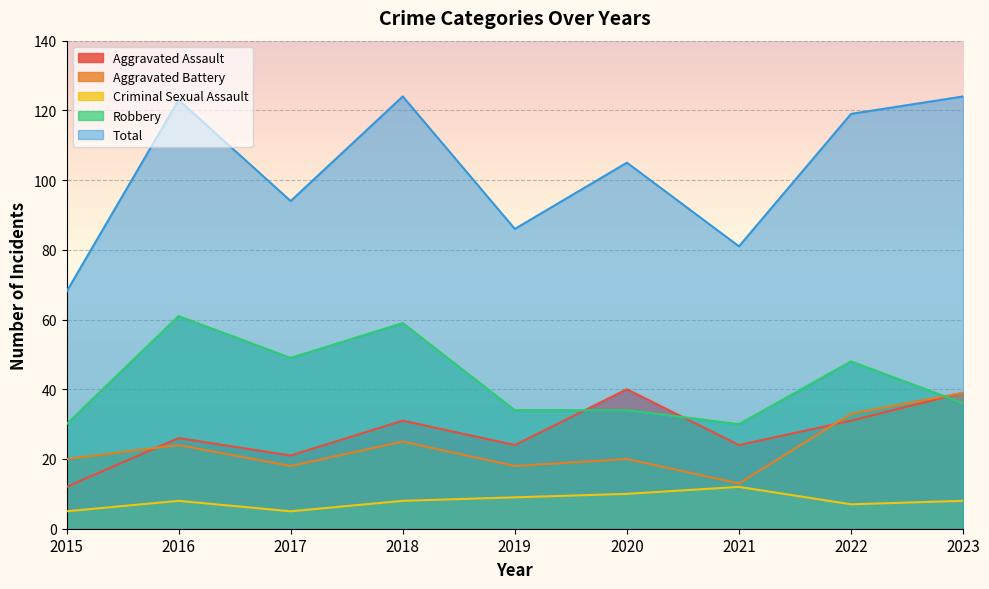

Which series has the largest range (max minus min)?

Total